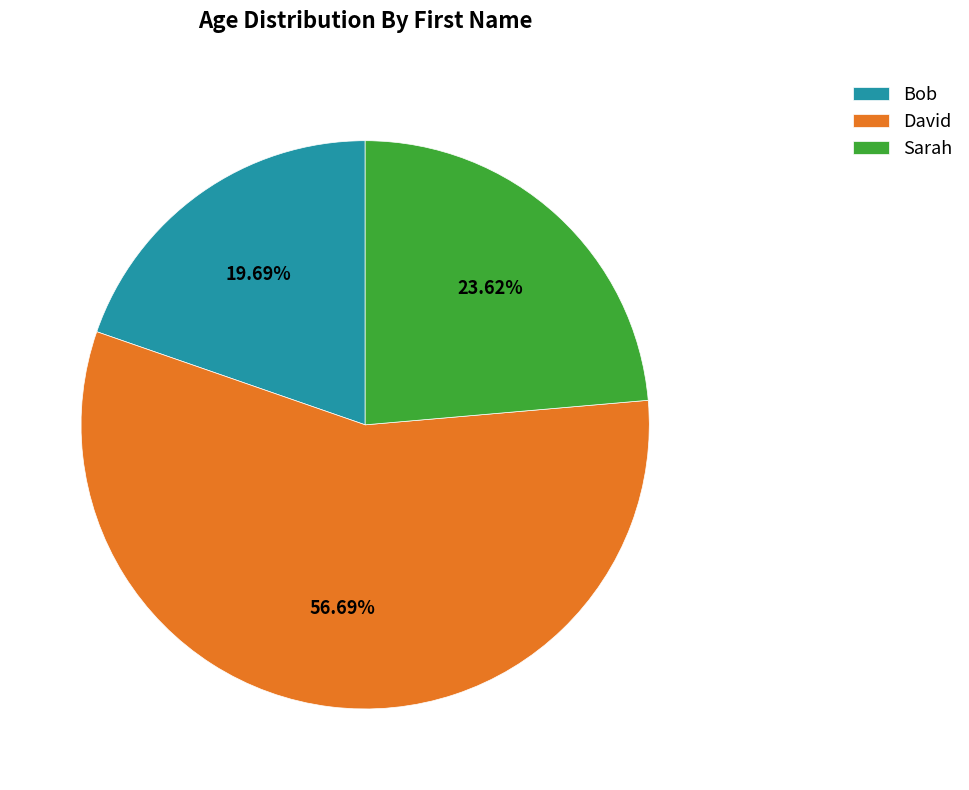

To the nearest percent, what is the difference between the largest and smallest slice percentages?

37%